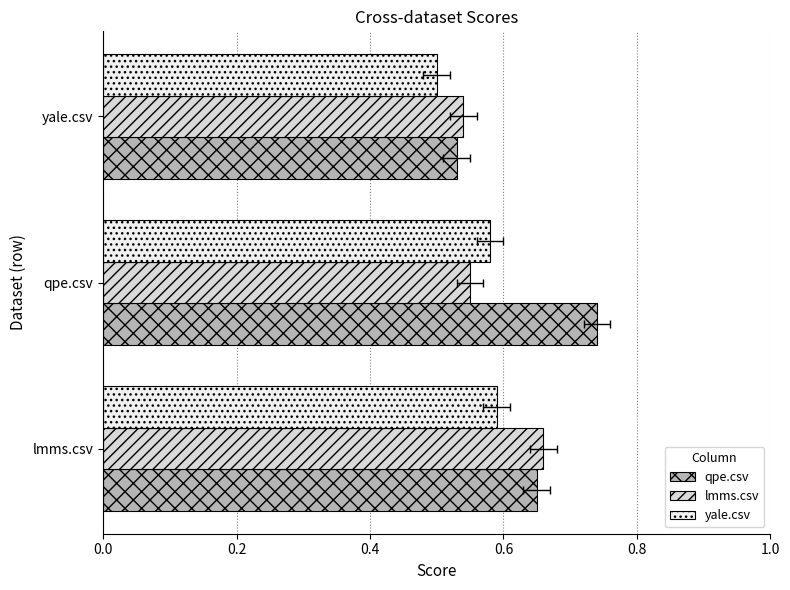

The yale.csv series shows 0.6 at 0.0. True or false?

True